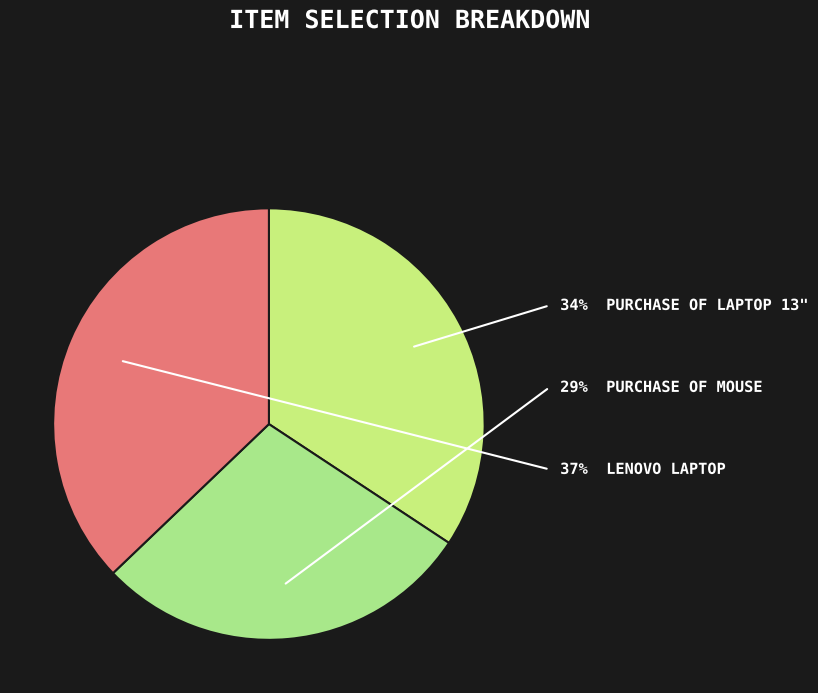

Count the number of slices in the pie.

3